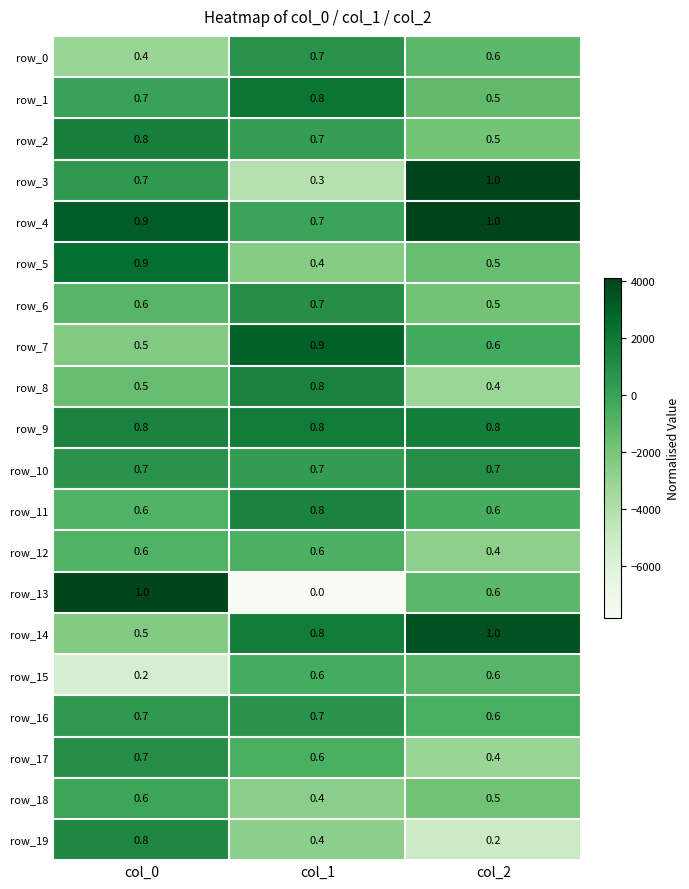

How many data points does each series have?

3